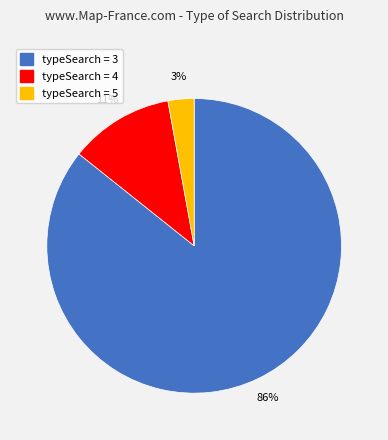

Is there any slice that represents more than half of the pie?

Yes